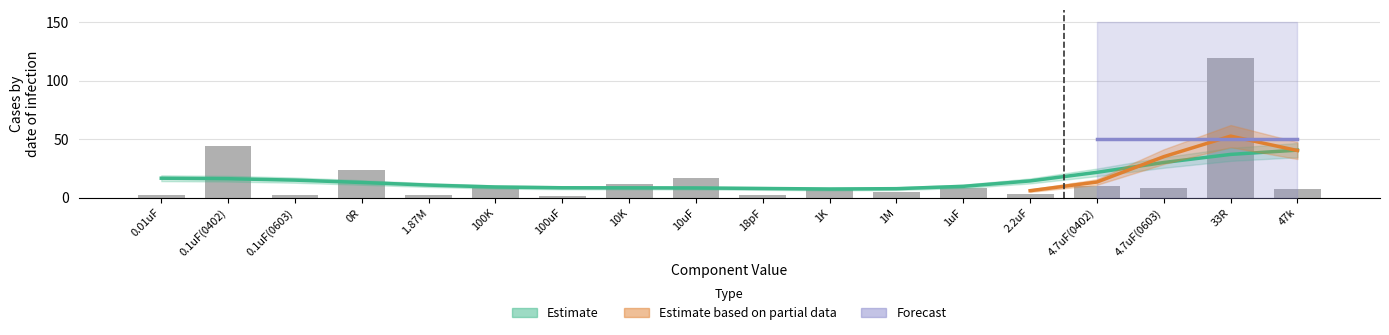

What value does the data have at 47k?

7